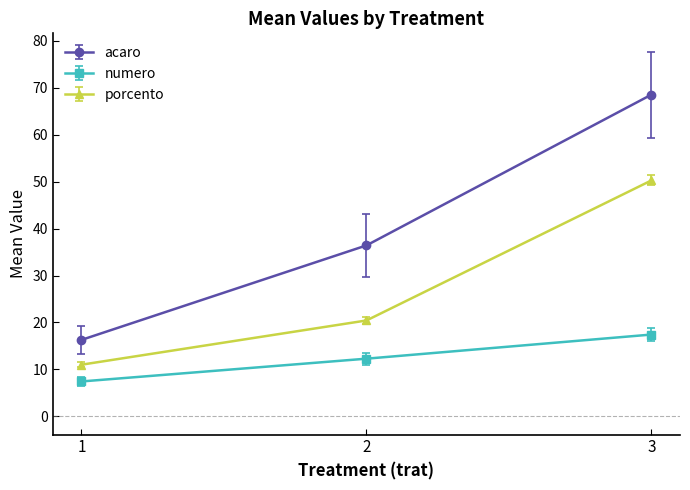

What is the value of the acaro point at the 1st from the left?

16.3